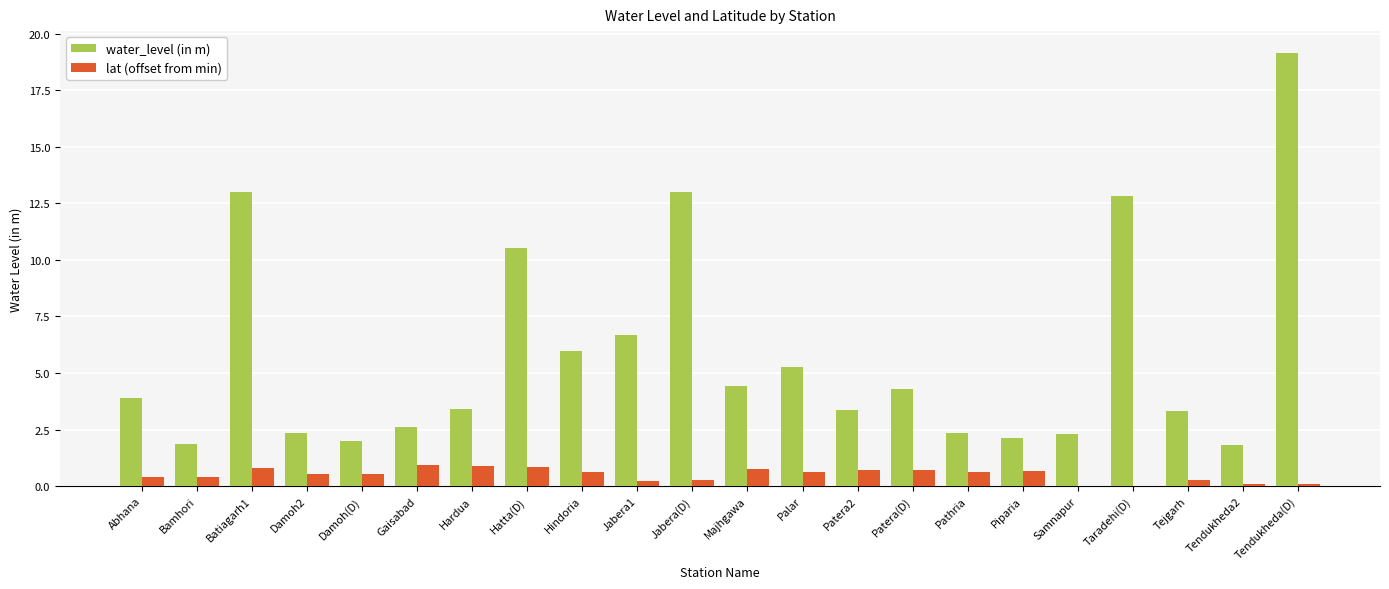

At which category is the sum across all series the highest?

Tendukheda(D)